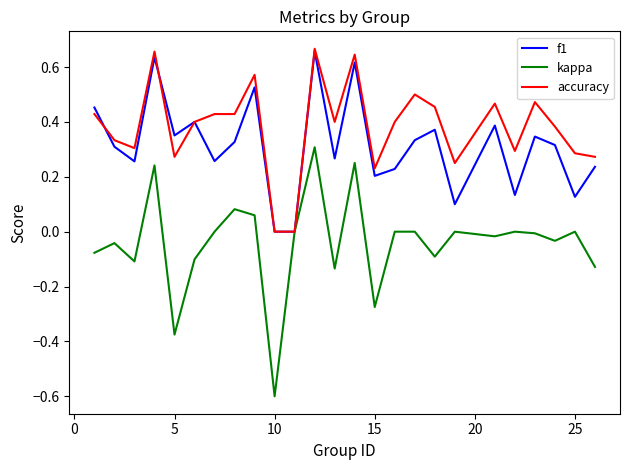

Which series has the largest total across all categories?

accuracy